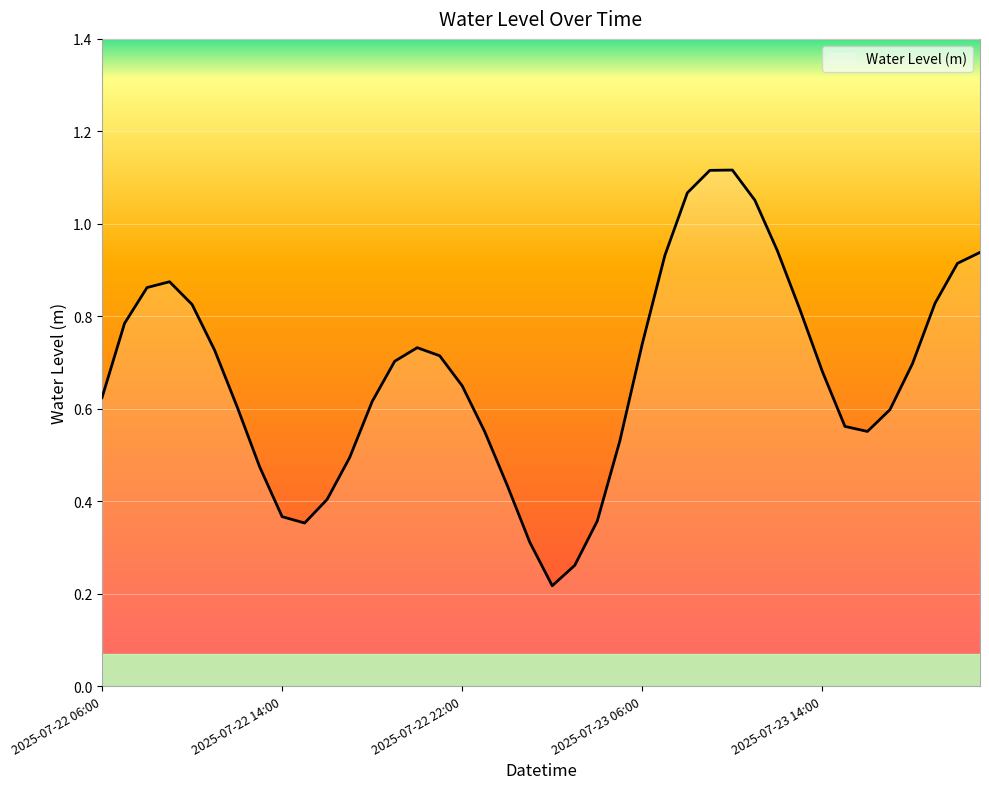

What is the value of the 24th point from the left?

0.5